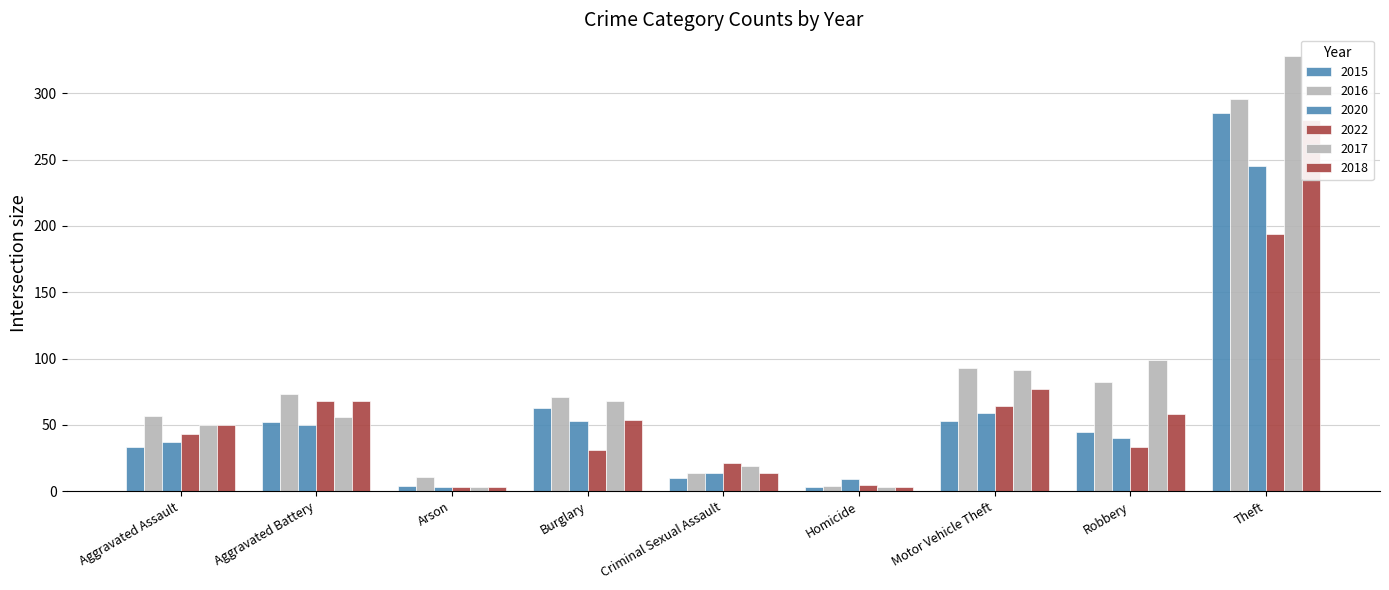

At how many categories does at least one series exceed 323?

1